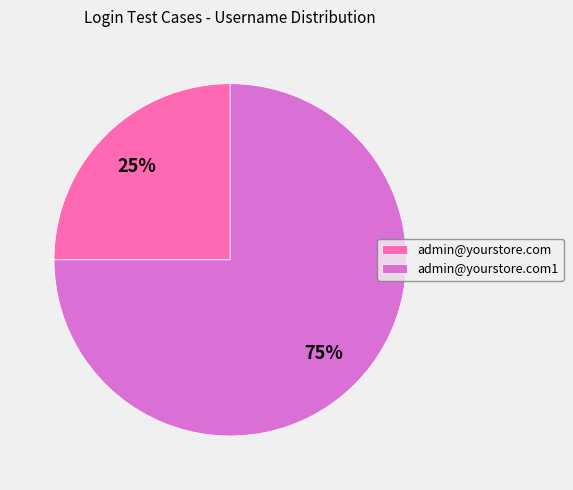

Which category has the smallest portion of the pie?

admin@yourstore.com